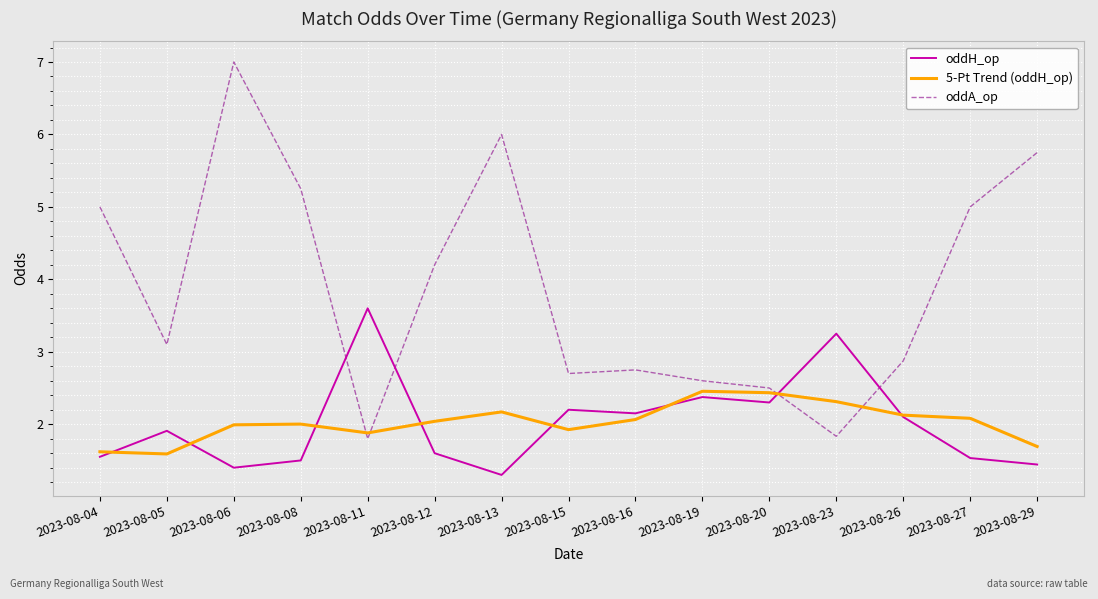

What are all the series names shown in the legend?

oddH_op, 5-Pt Trend (oddH_op), oddA_op